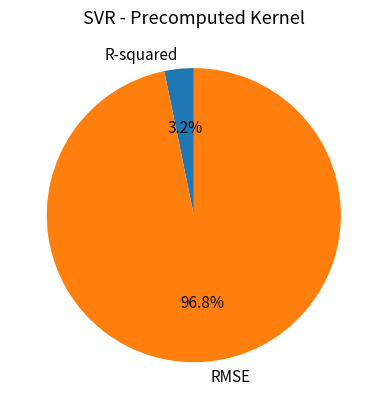

Is it true that RMSE is 97% of the pie?

True